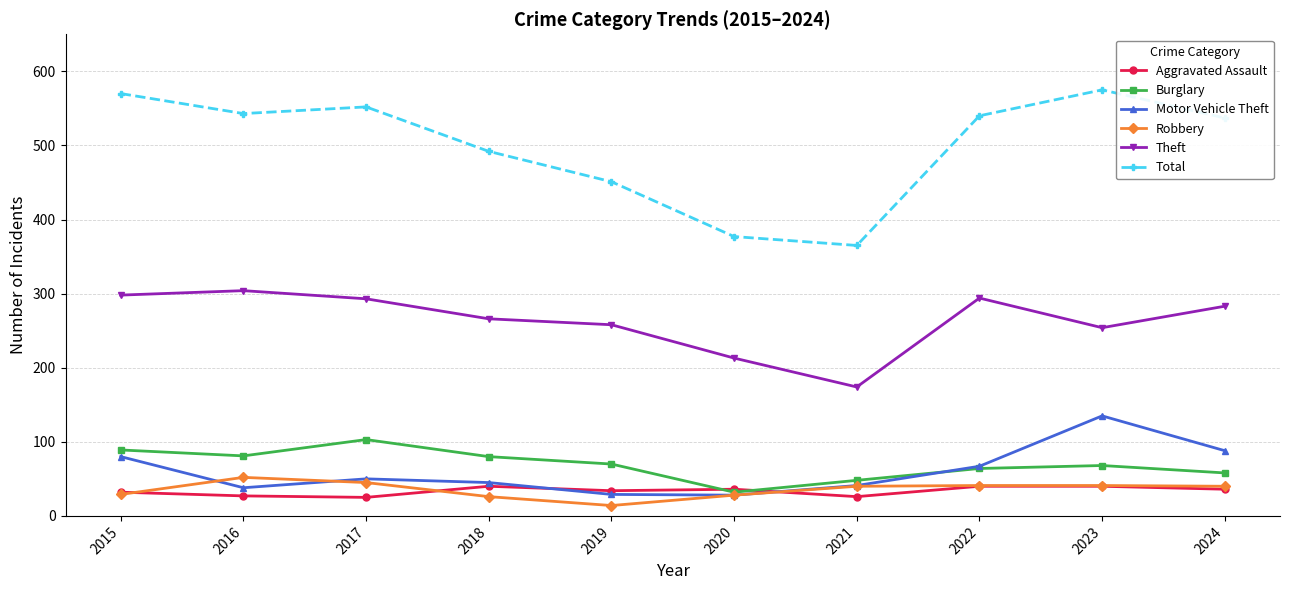

True or false: Motor Vehicle Theft and Theft cross at least once.

False